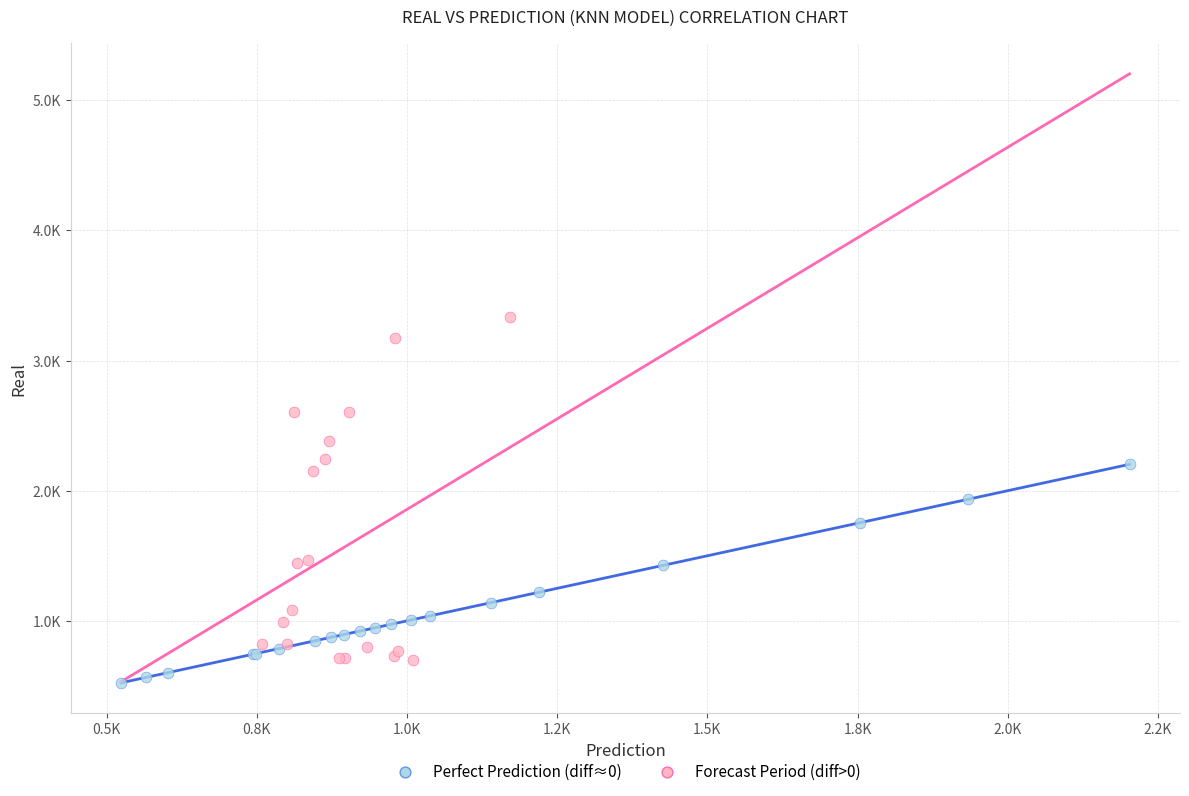

Which series reaches the maximum Y coordinate?

Forecast Period (diff>0)